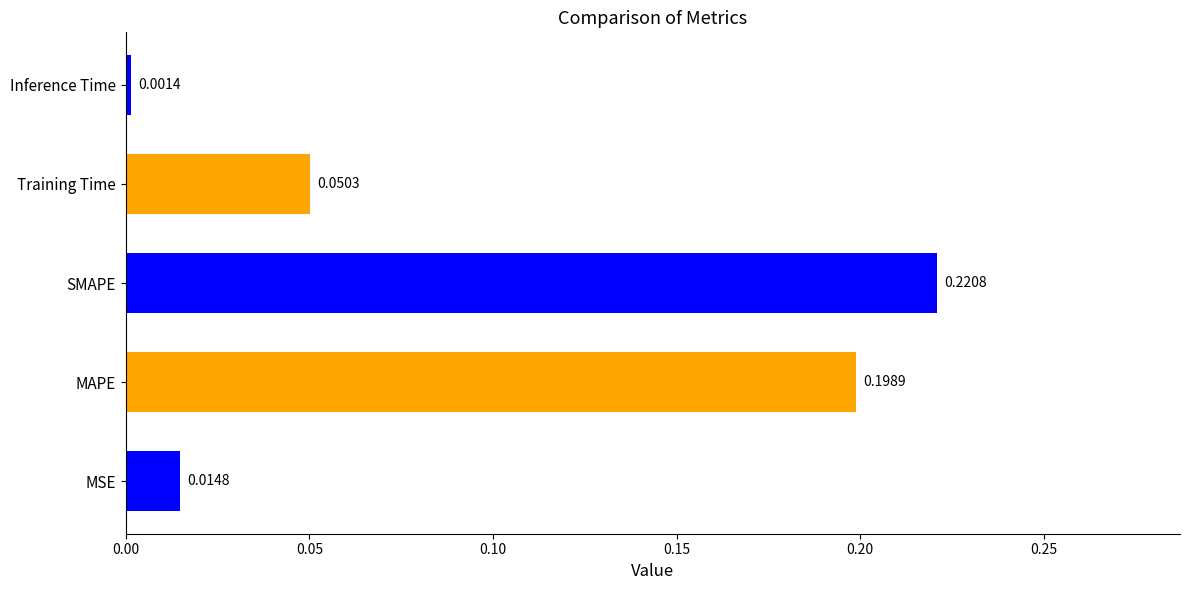

List the labels in order of value, largest first.

SMAPE, MAPE, Training Time, MSE, Inference Time